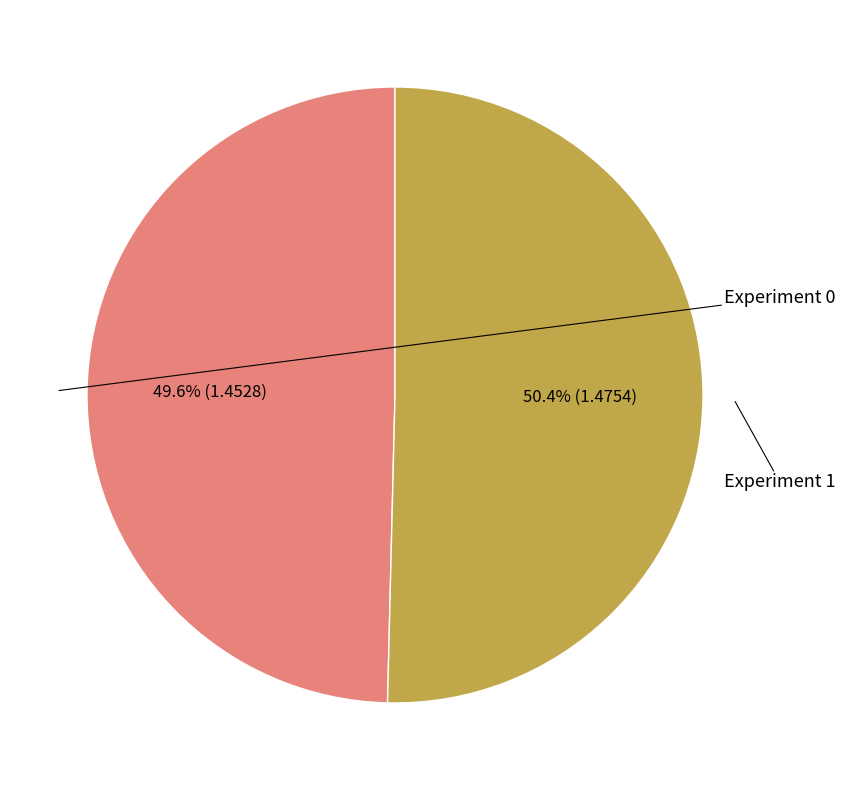

How many segments does this pie chart have?

2